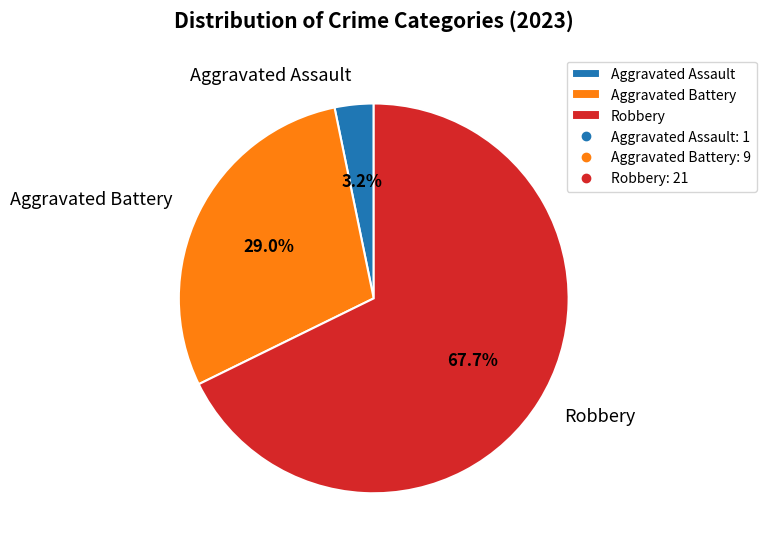

Approximately how many times larger is the value at Aggravated Battery compared to Robbery?

0.4